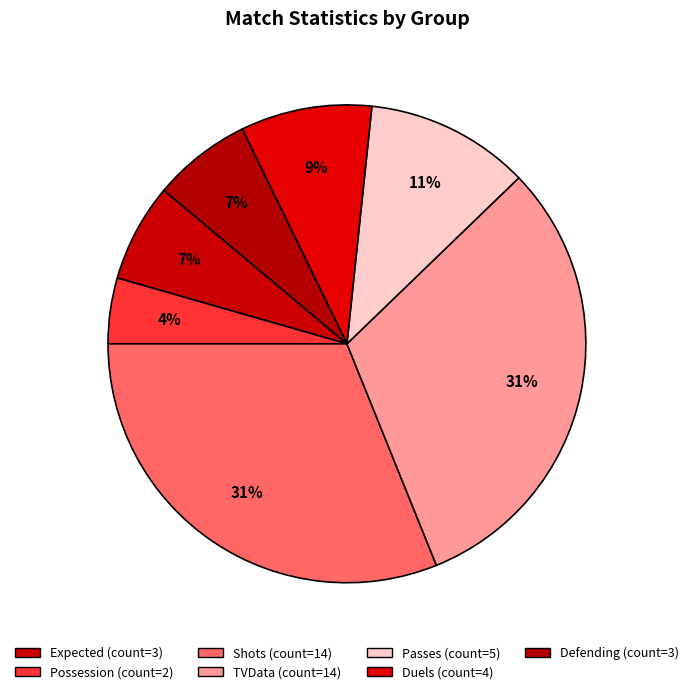

What is the largest slice in the pie chart?

Shots